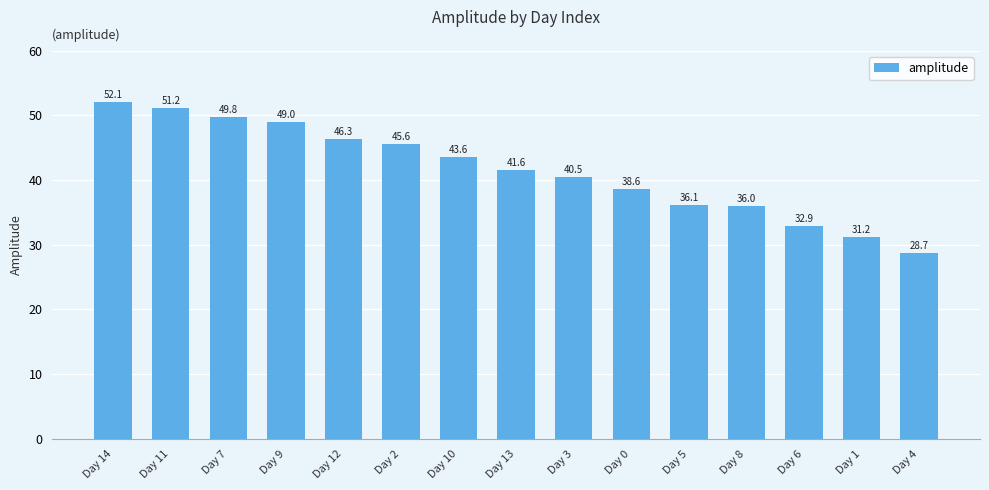

Rank the categories by value from lowest to highest.

Day 4, Day 1, Day 6, Day 8, Day 5, Day 0, Day 3, Day 13, Day 10, Day 2, Day 12, Day 9, Day 7, Day 11, Day 14